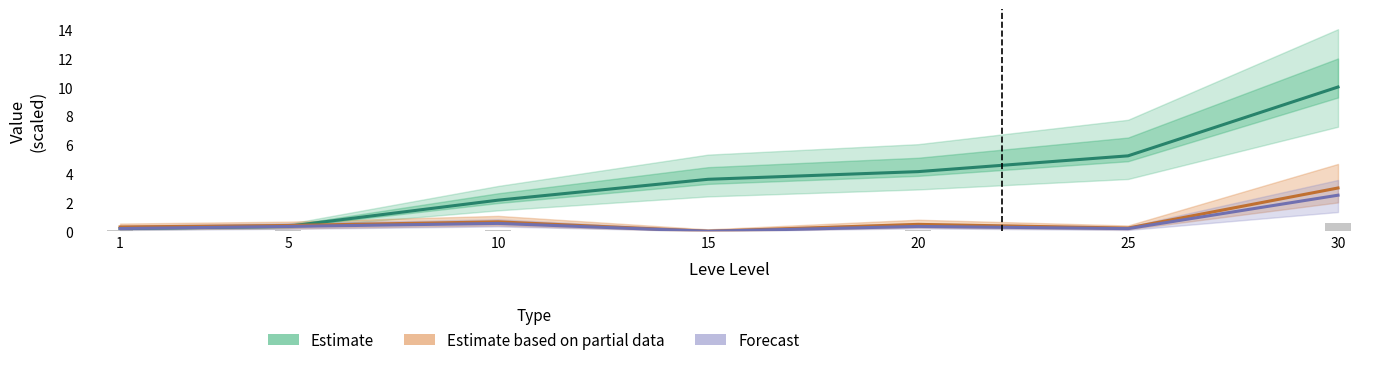

Rank the series by their maximum value, from lowest to highest.

Forecast, Estimate based on partial data, Estimate